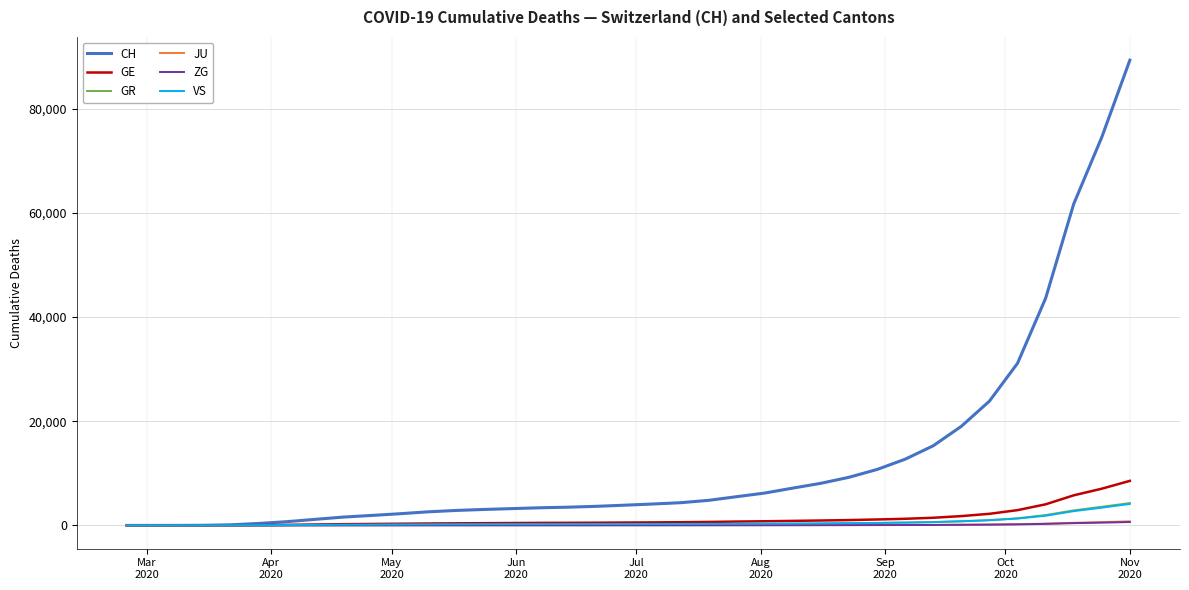

What is the greatest value displayed?

89333